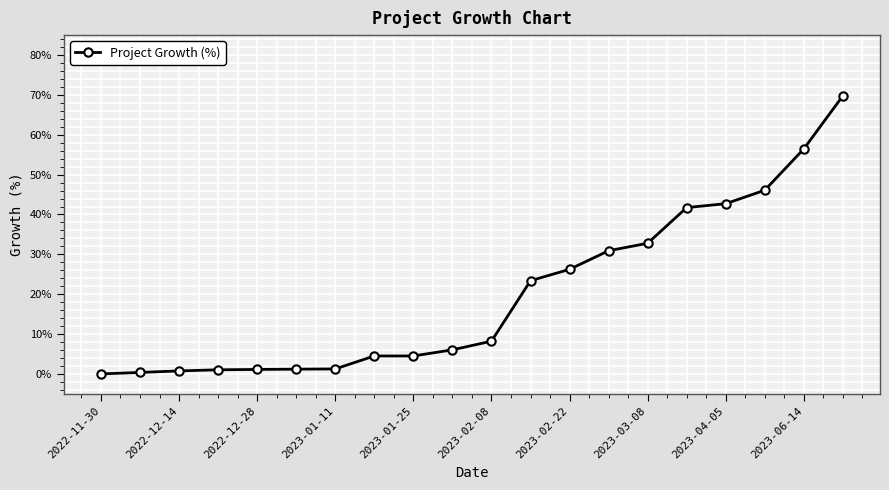

What is the greatest value displayed?

0.7